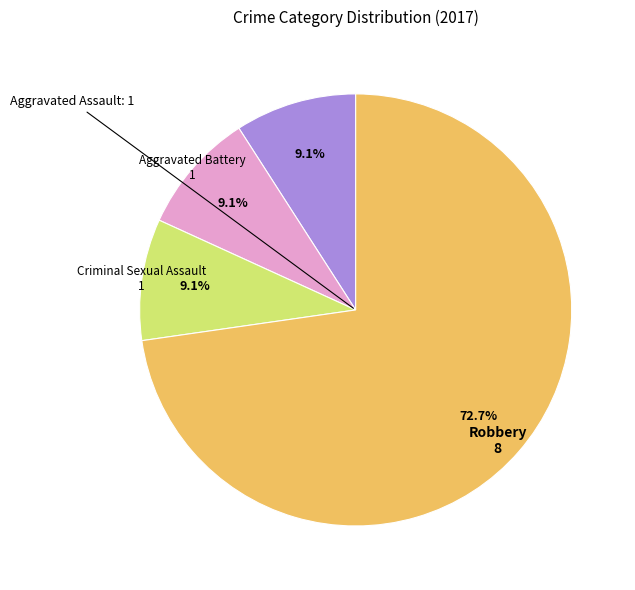

Is there a majority slice in this chart?

Yes